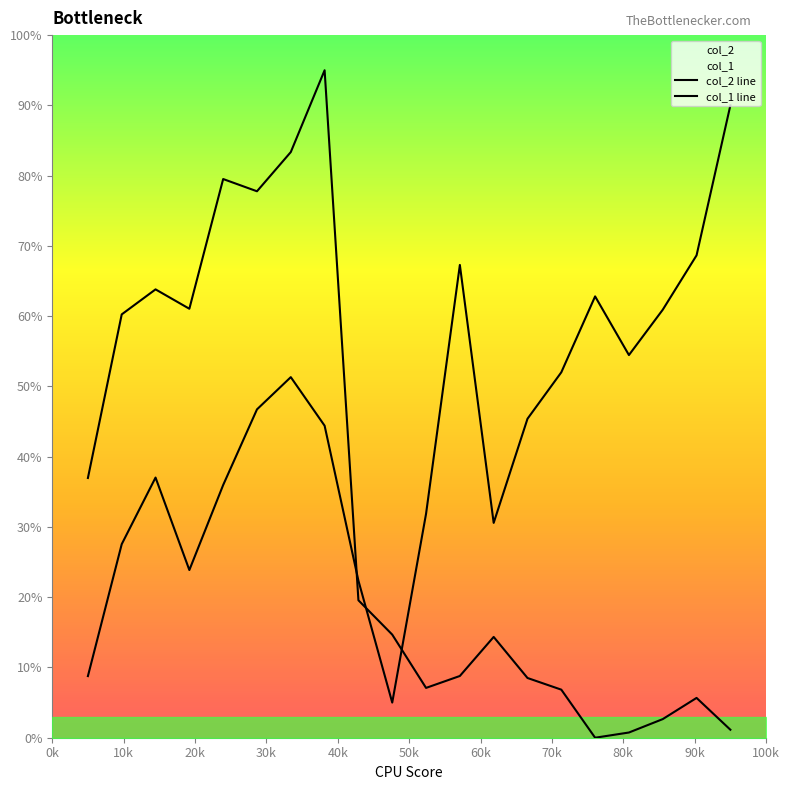

Read the col_2 value at 15.

6.8